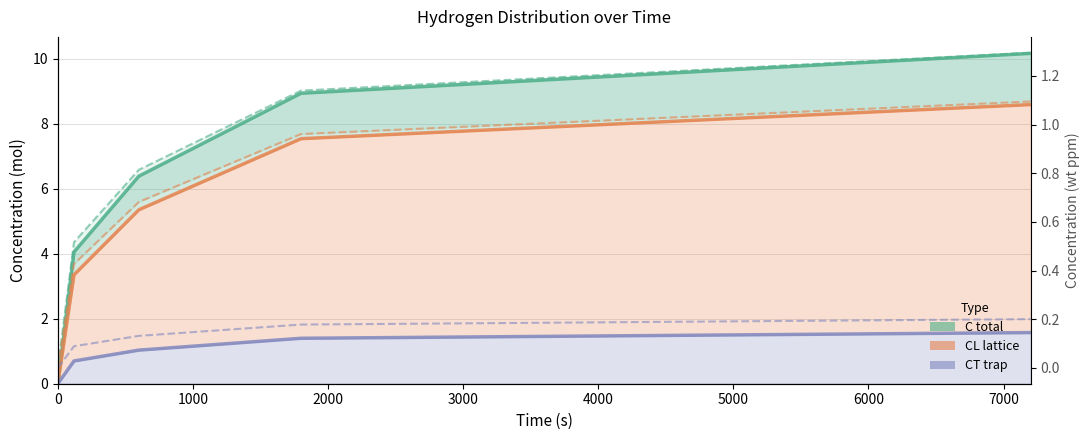

What is the value of the CT_wtppm (trap) point at the 4th from the left?

0.2